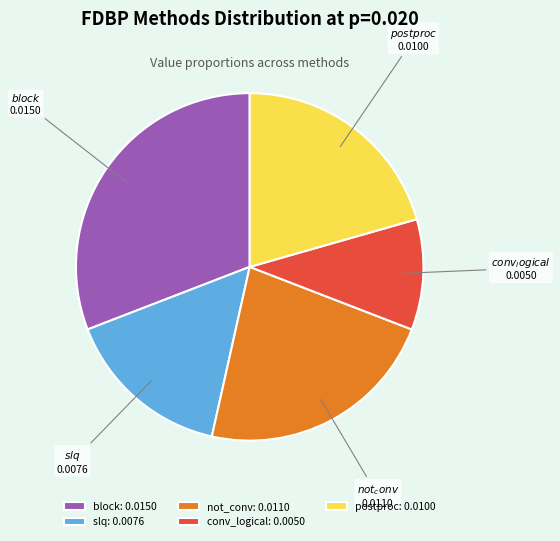

Which slice is the smallest?

conv_logical: 0.0050